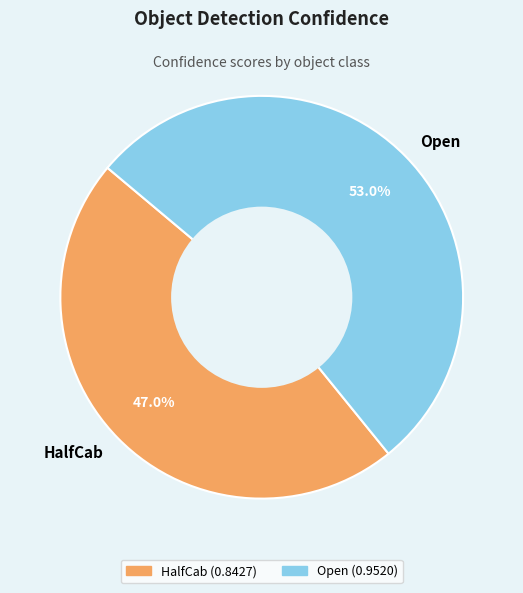

Do Open and HalfCab together represent more than half of the pie?

Yes